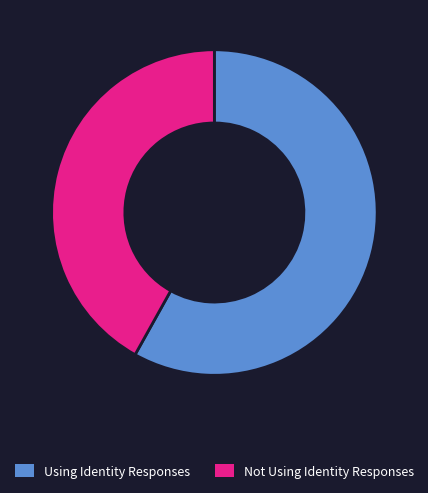

Is there a majority slice in this chart?

Yes